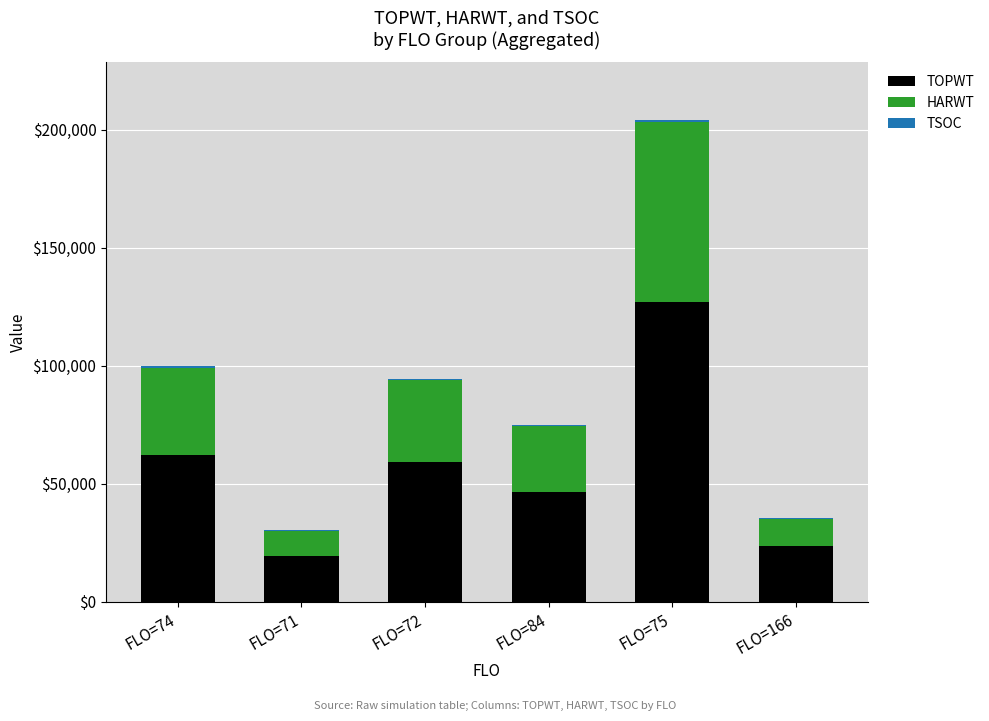

Where is TOPWT nearest to the value 73218?

FLO=74